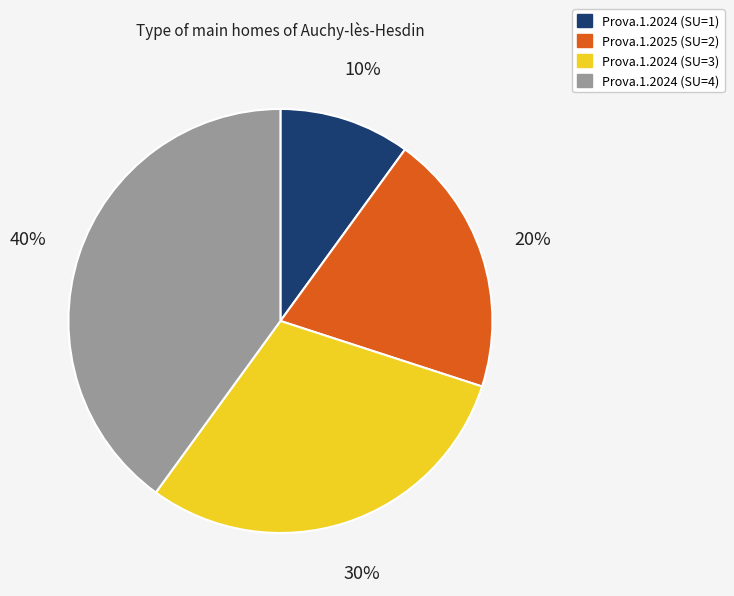

Approximately how many times larger is the value at Prova.1.2025 (SU=2) compared to Prova.1.2024 (SU=1)?

2.0